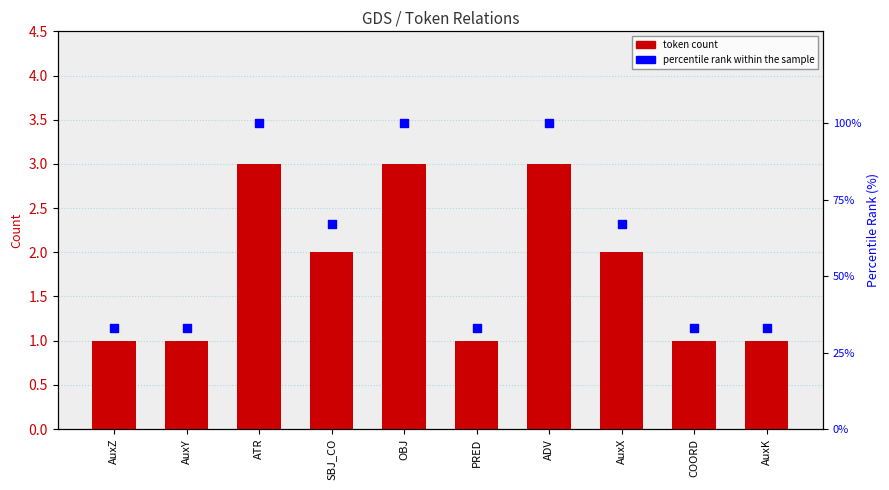

What is the total value across all series at AuxK?

34